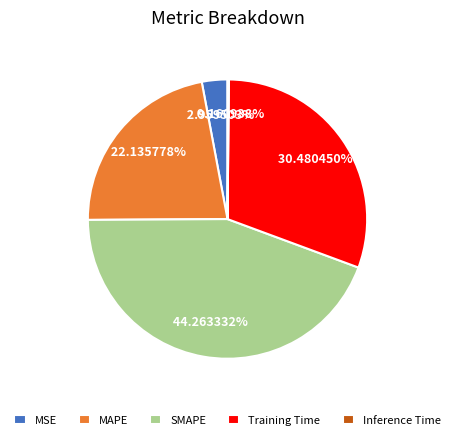

What portion of the pie excludes MAPE?

77.9%